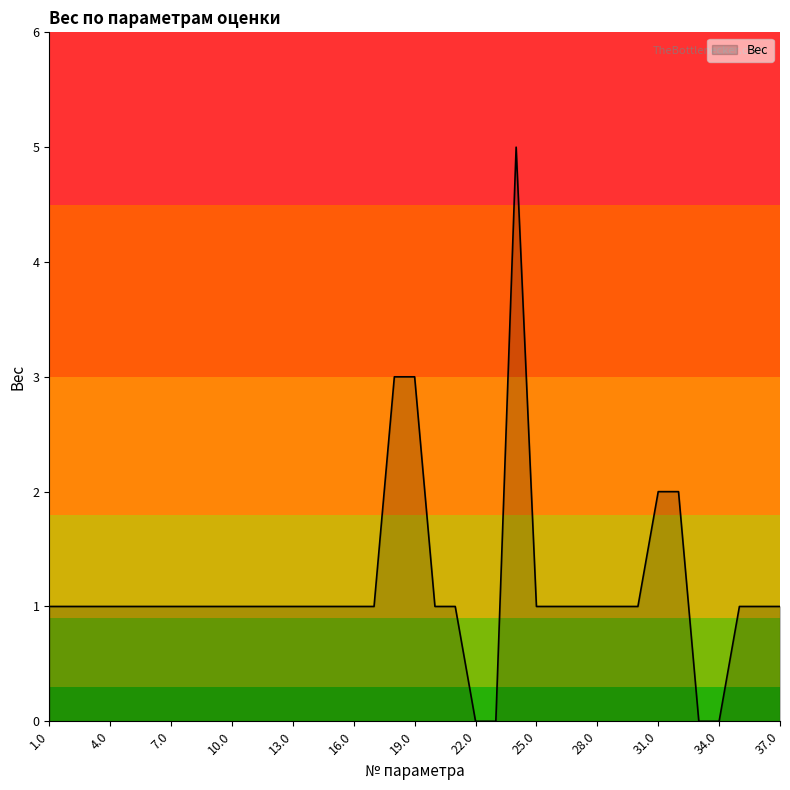

What is the greatest value displayed?

5